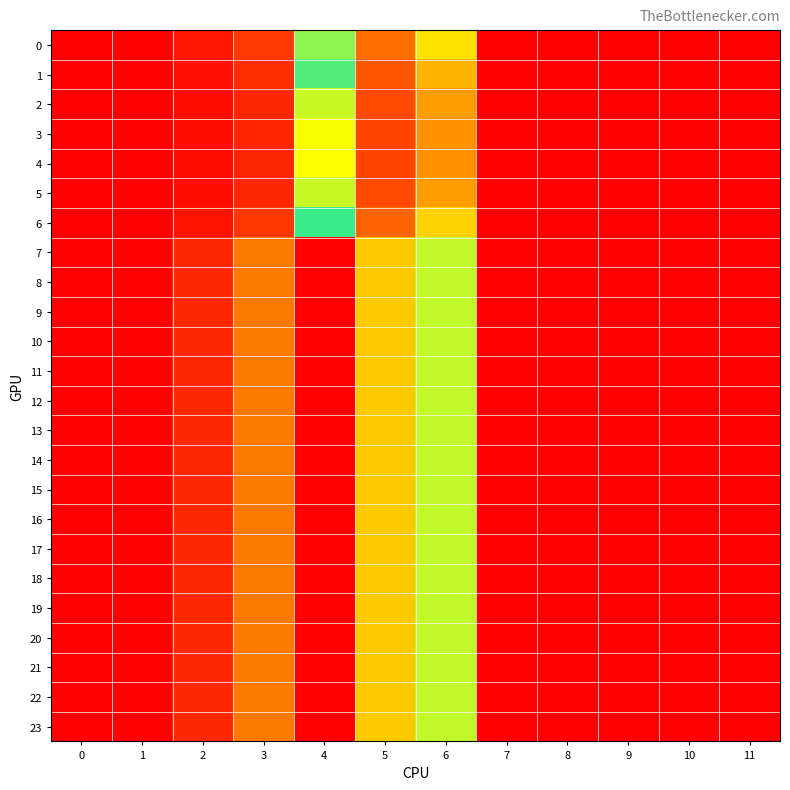

What is the difference between the highest and lowest values at 6?

8.4